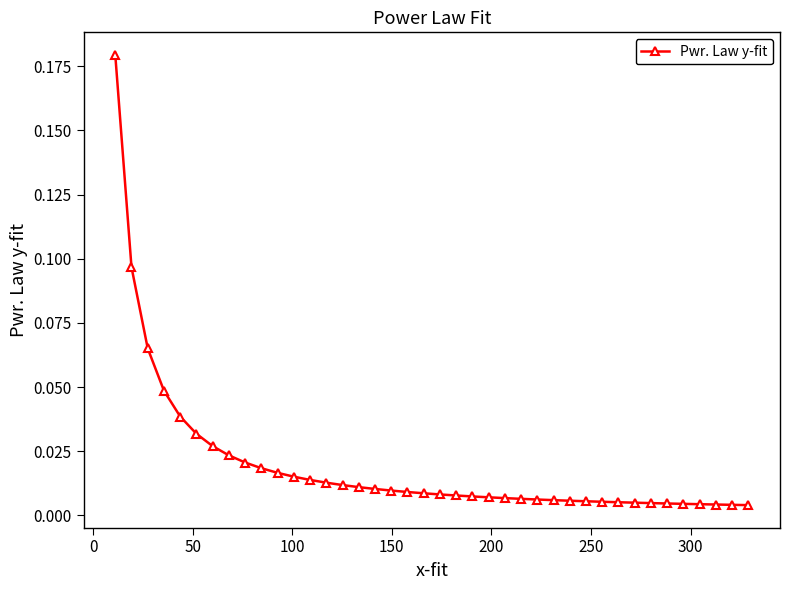

How many data points does each series have?

40